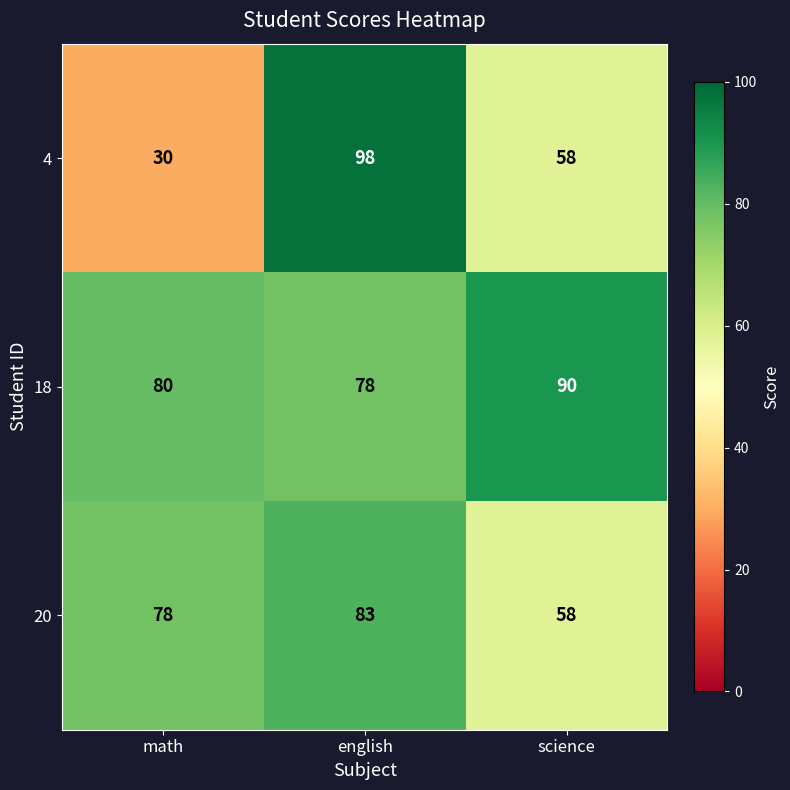

What is the difference between the maximum and minimum values in the 4 series?

68